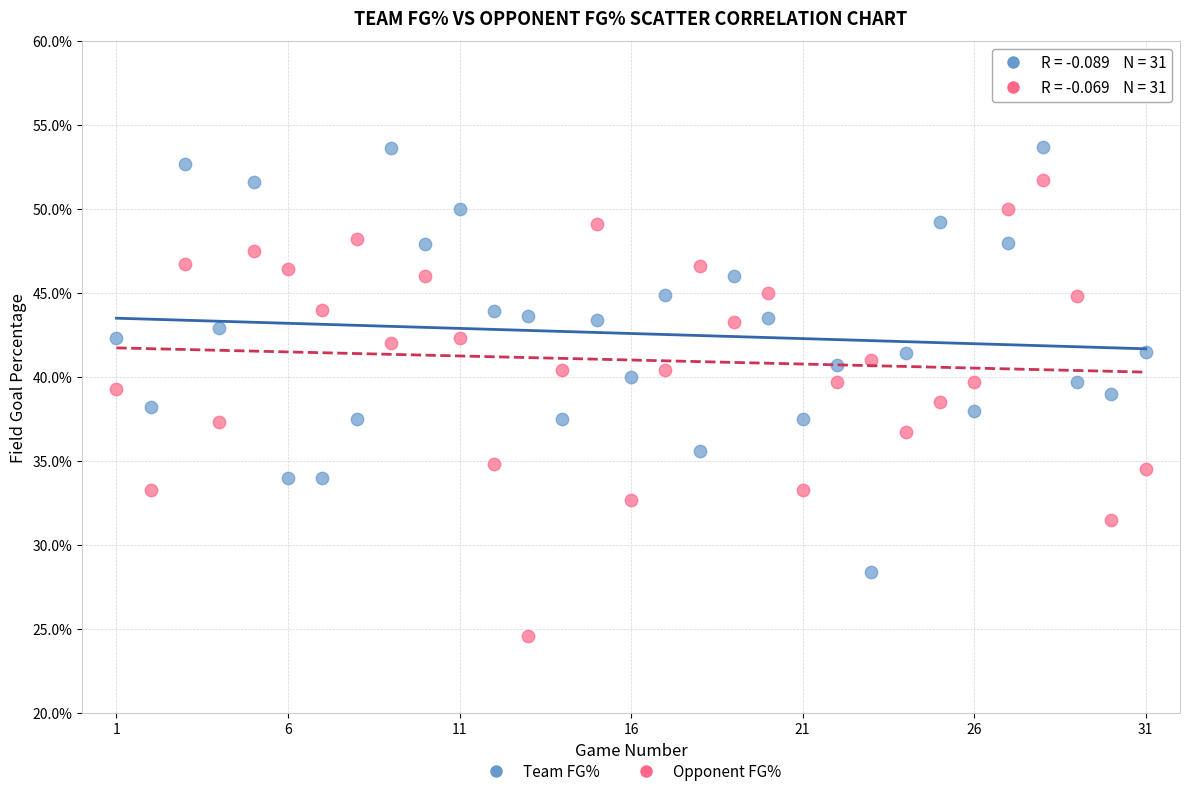

Which series reaches the maximum Y coordinate?

Team FG%